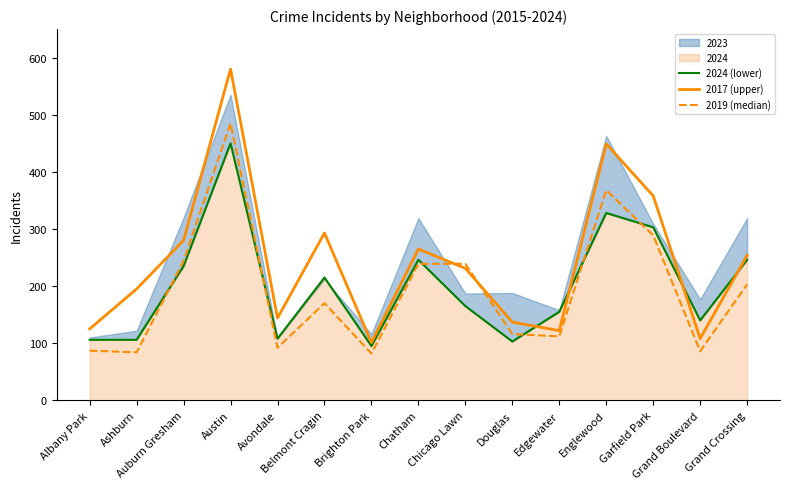

What is the maximum value shown in the chart?

580